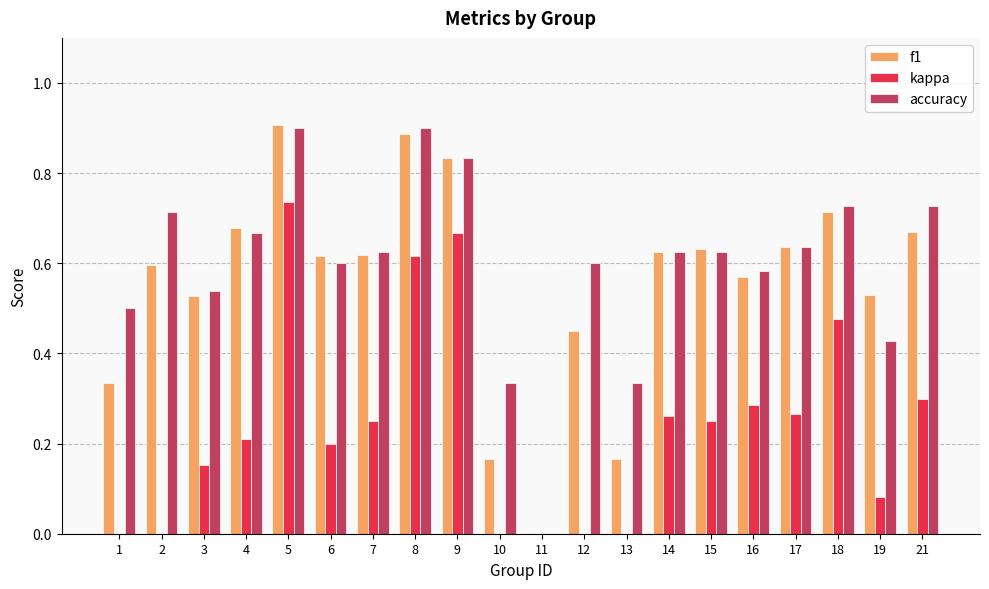

The f1 series shows 0.3 at 6. True or false?

False